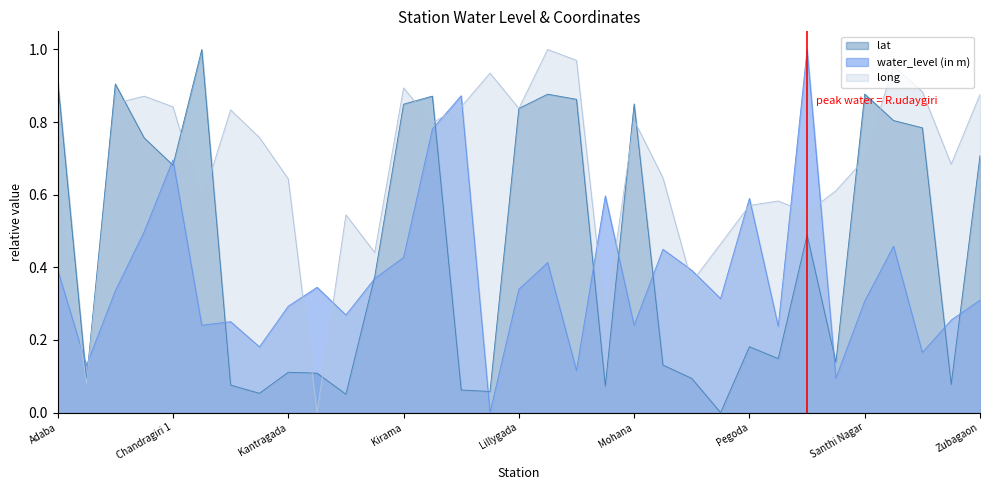

What is the label of the 33rd point from the right?

Adaba